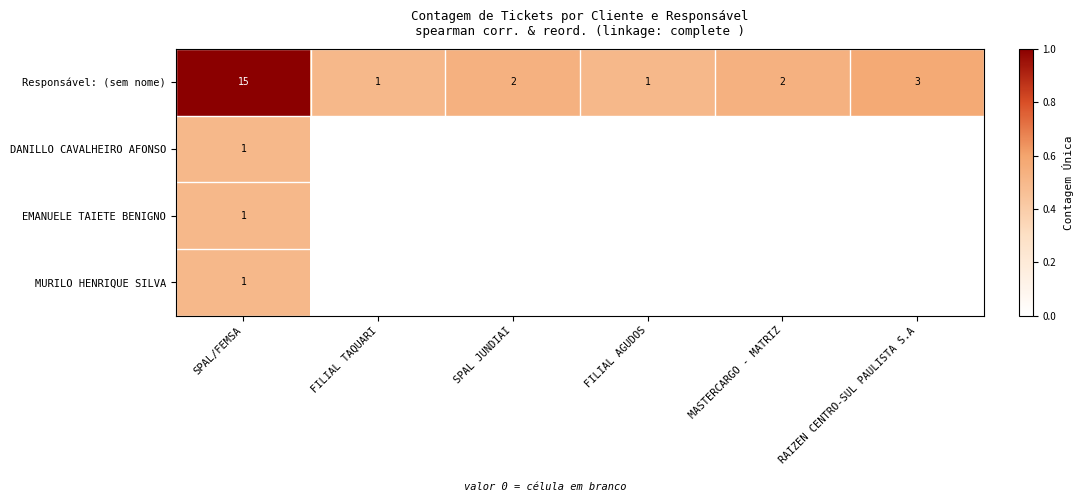

What is the sum of the Responsável: (sem nome) values at RAIZEN CENTRO-SUL PAULISTA S.A and FILIAL TAQUARI?

4.0